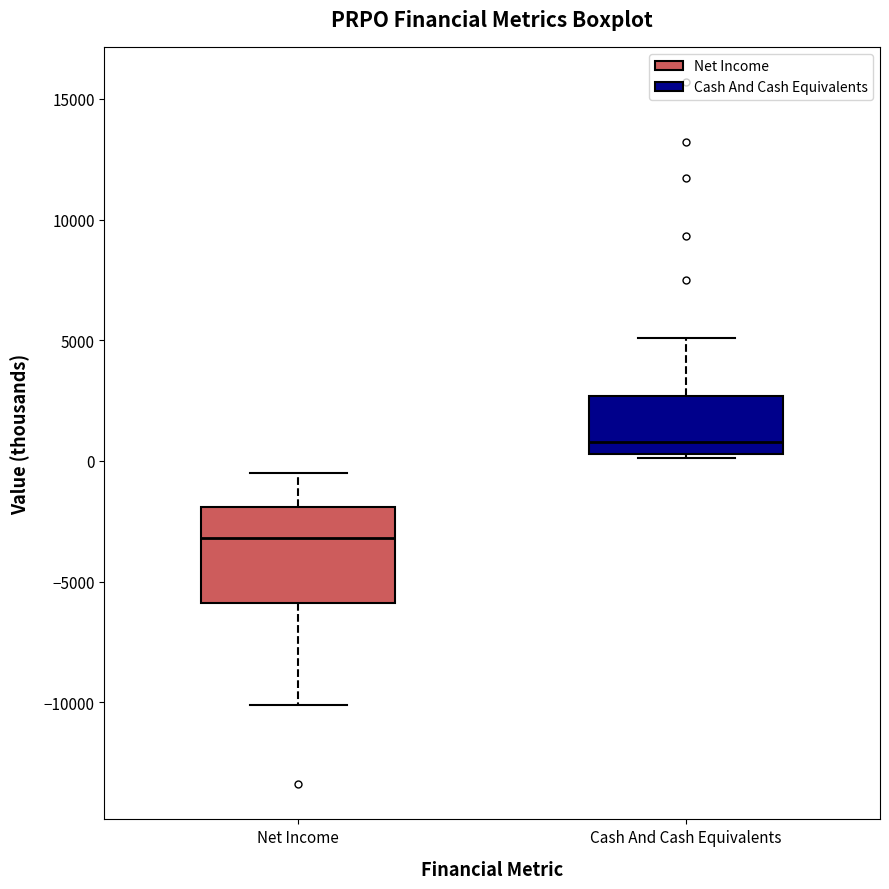

Which box has the lowest median line?

Net Income